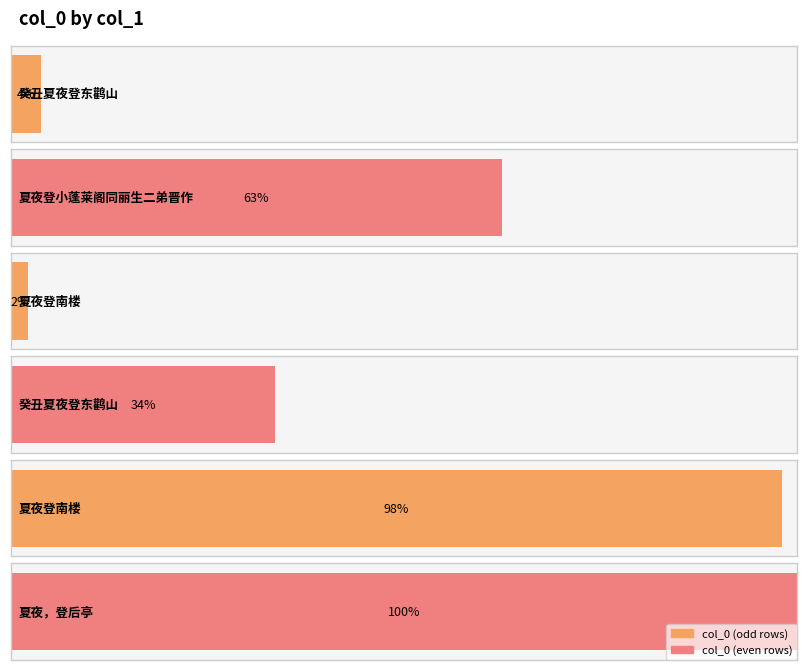

Between 夏夜登小蓬莱阁同丽生二弟晋作 and 夏夜登南楼, which is larger?

夏夜登南楼